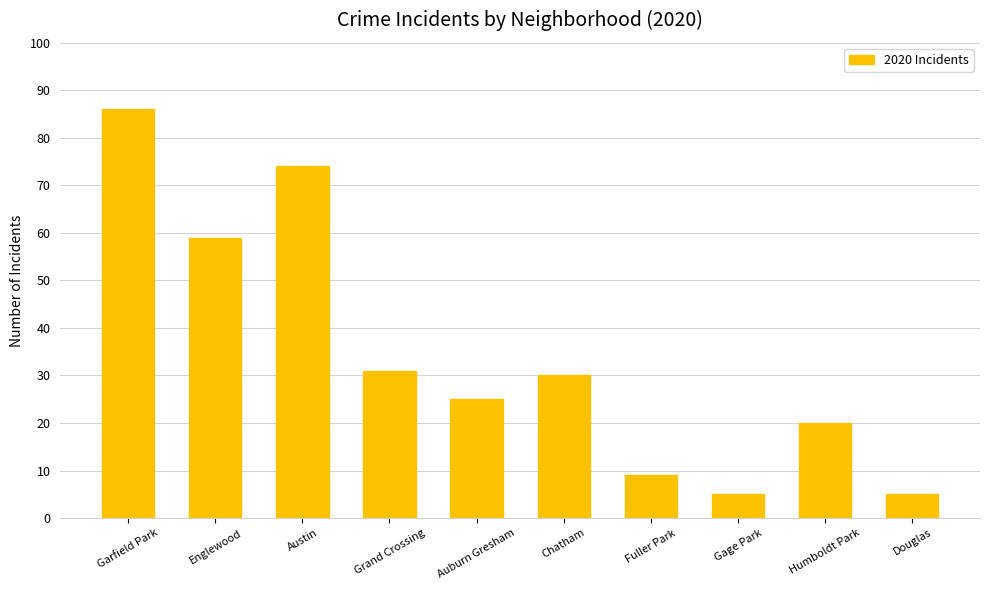

What is the value of the 10th bar from the left?

5